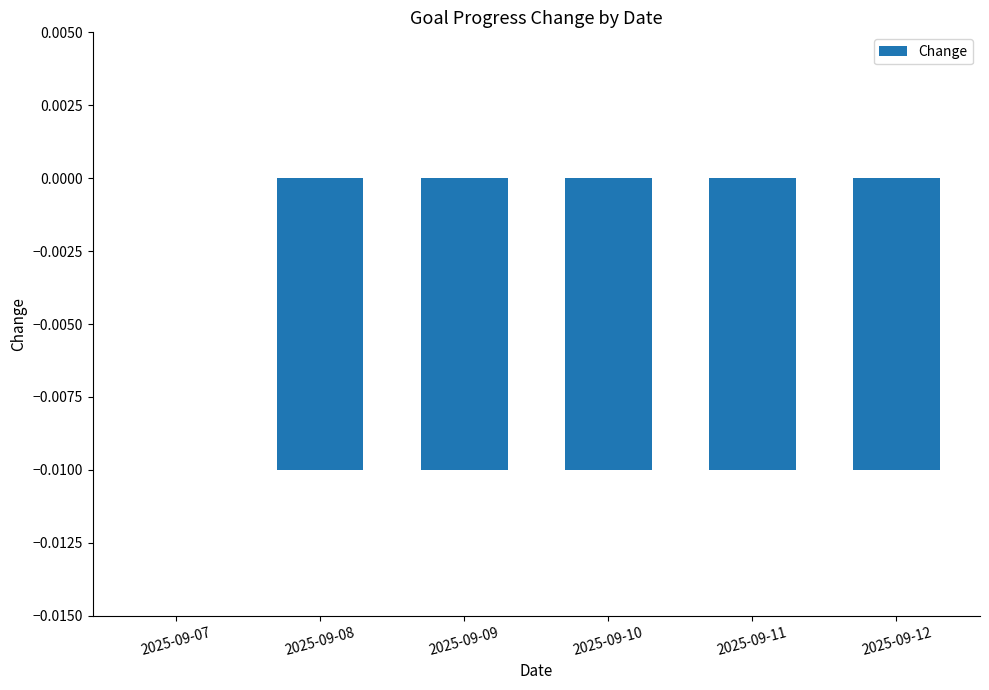

How many series are shown in this chart?

1